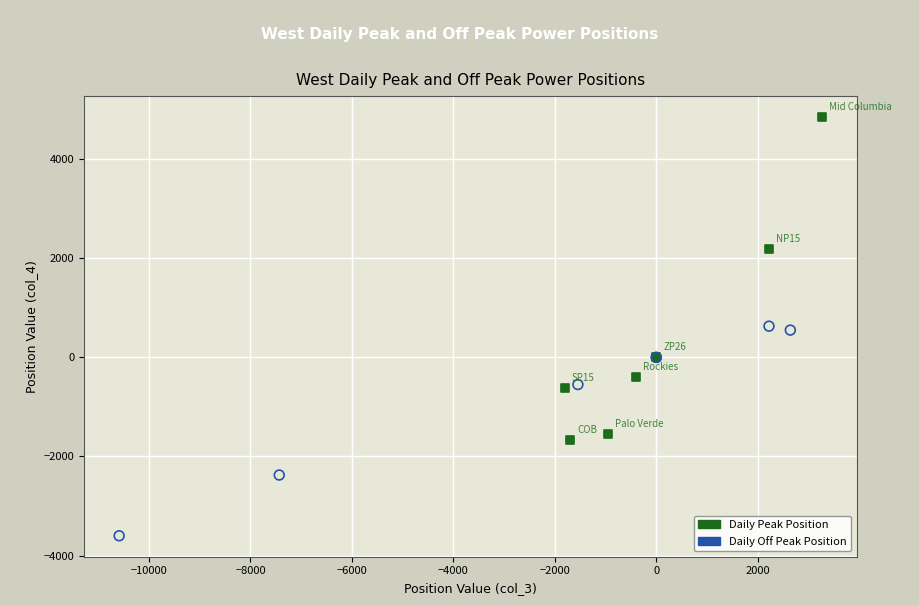

Which series reaches the maximum Y coordinate?

Daily Peak Position